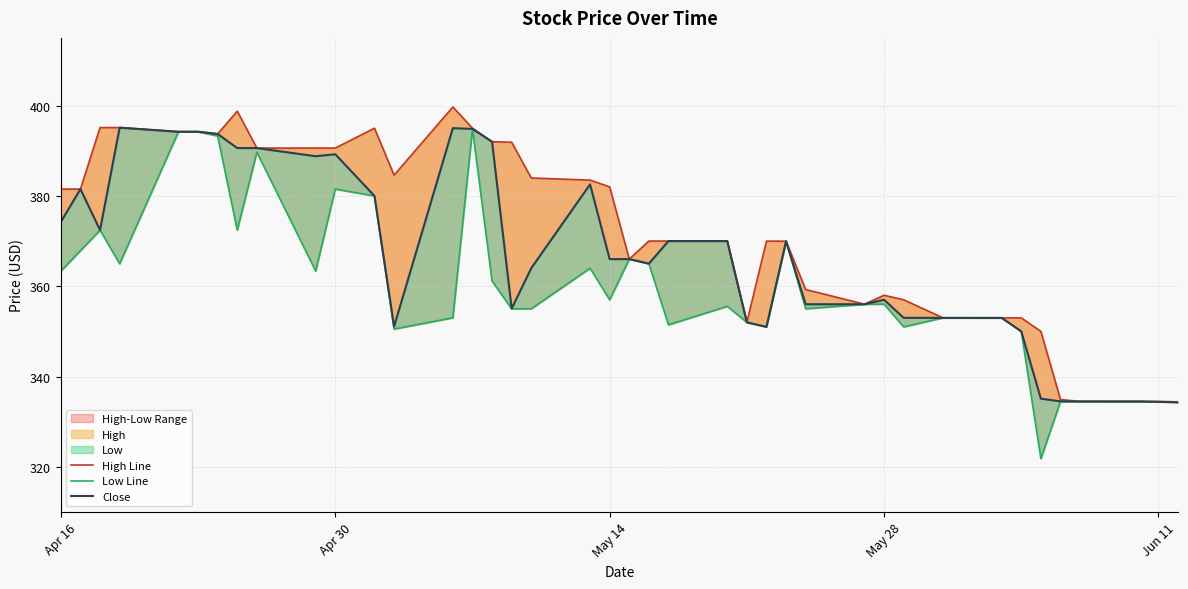

Is this an area chart (filled region under the line)?

No